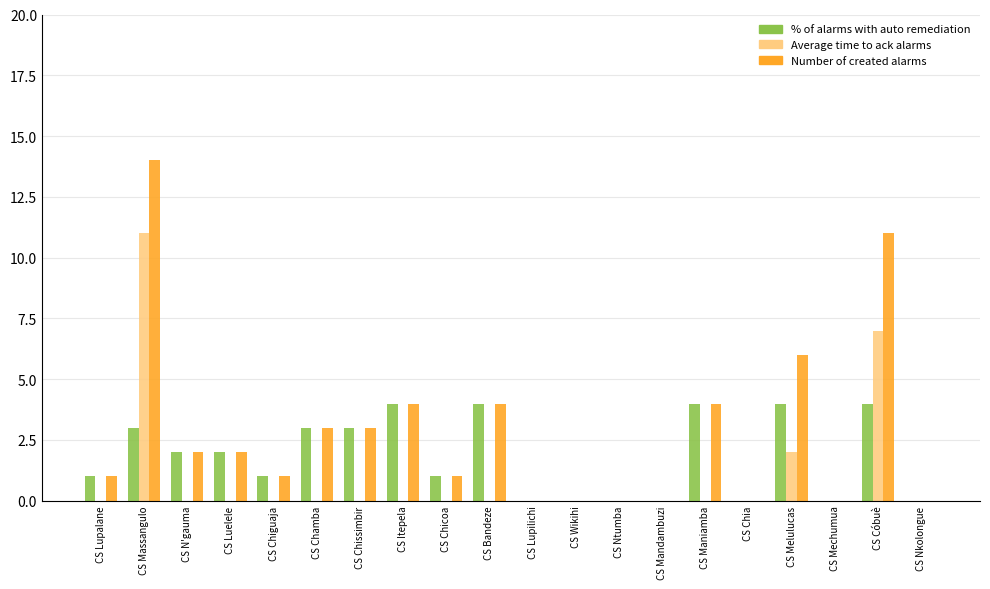

What is the total value across all series at CS Chissimbir?

6